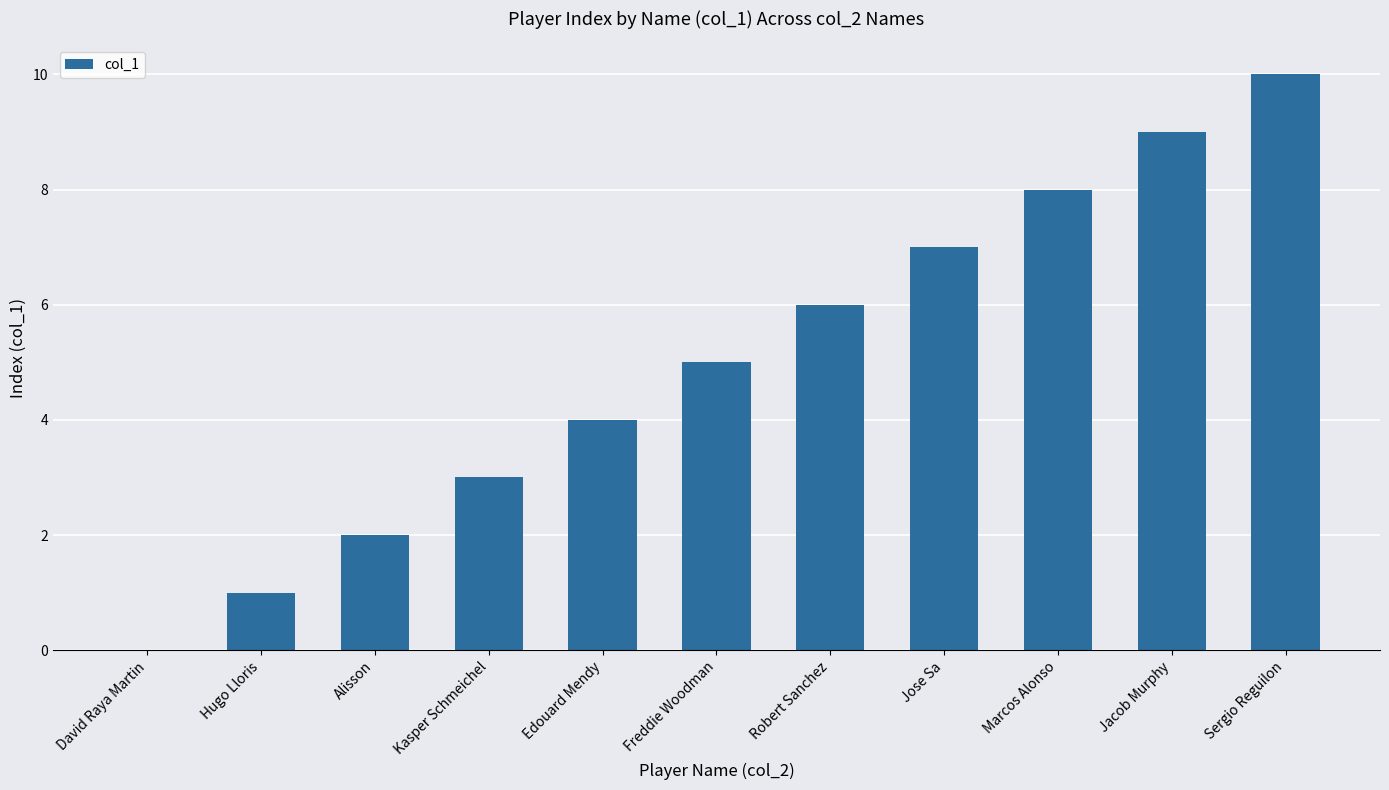

The chart shows a value of 9 at Jacob Murphy. True or false?

True